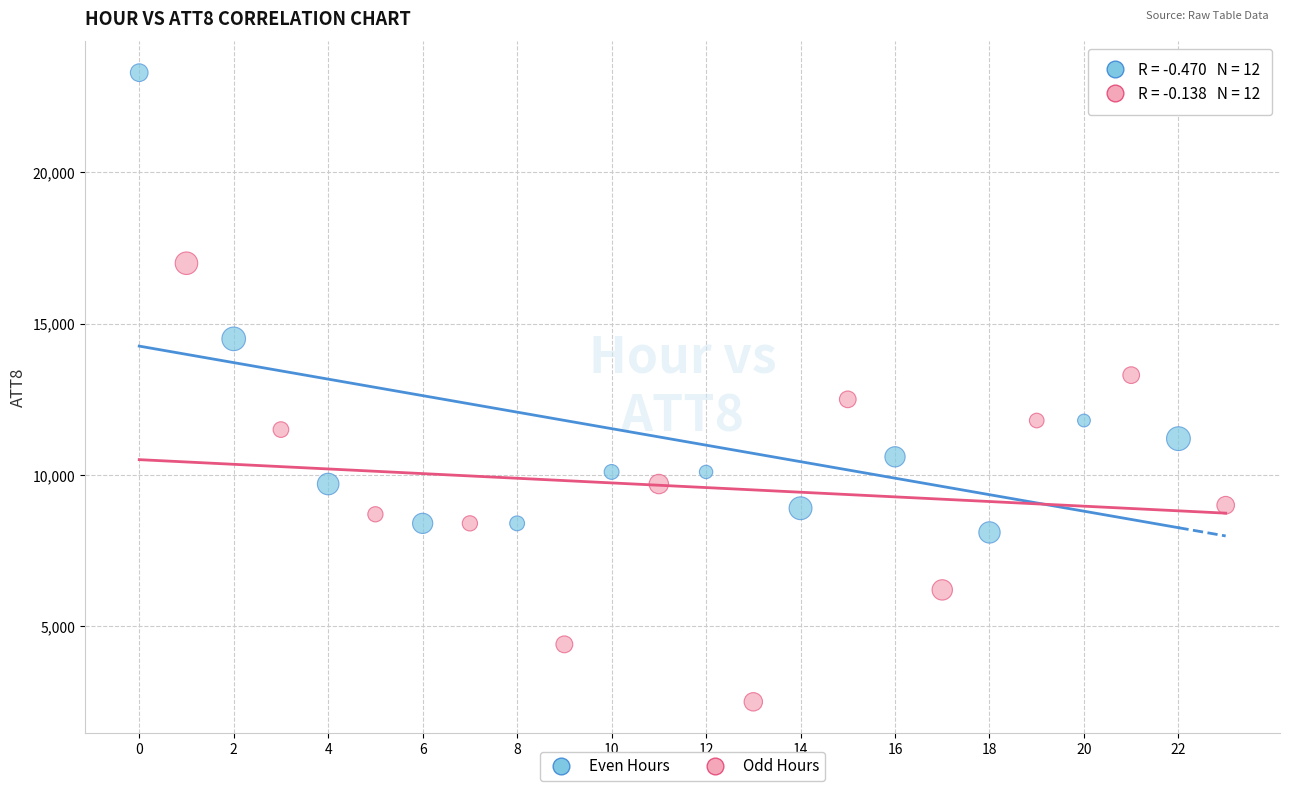

Which series contains the lowest Y value?

Odd Hours